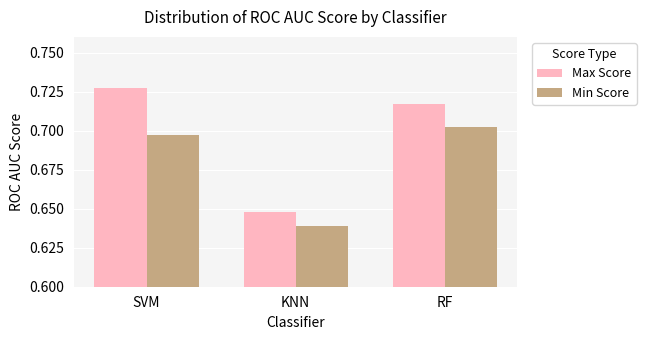

At which label is Max Score closest to 0?

KNN